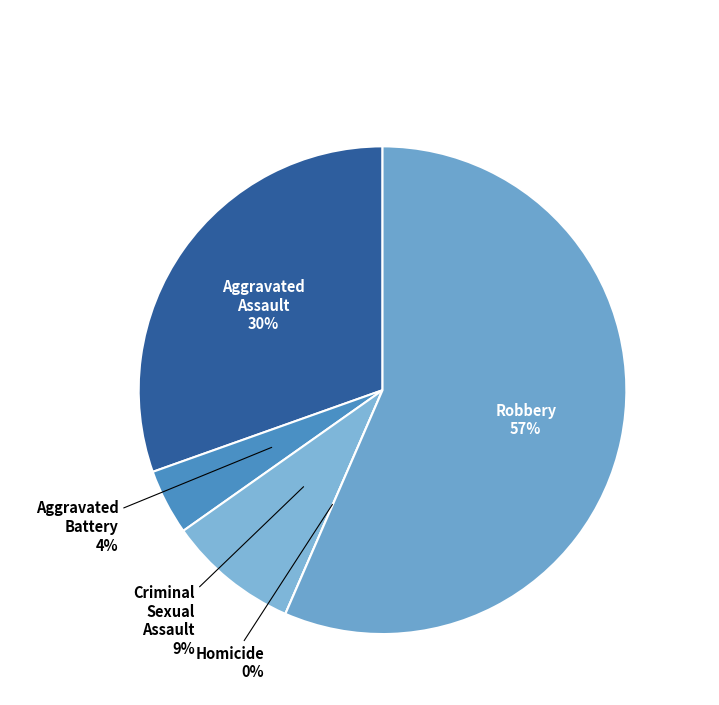

Is there a majority slice in this chart?

Yes